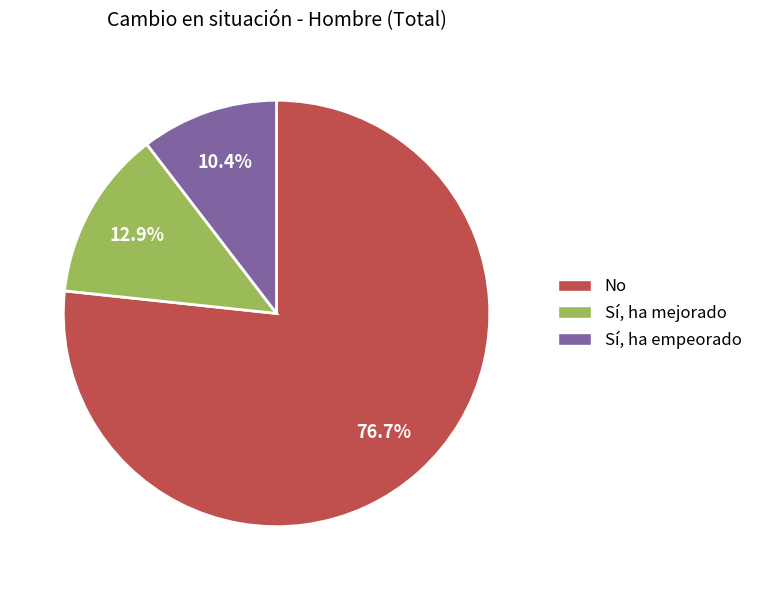

Is there any slice that represents more than half of the pie?

Yes